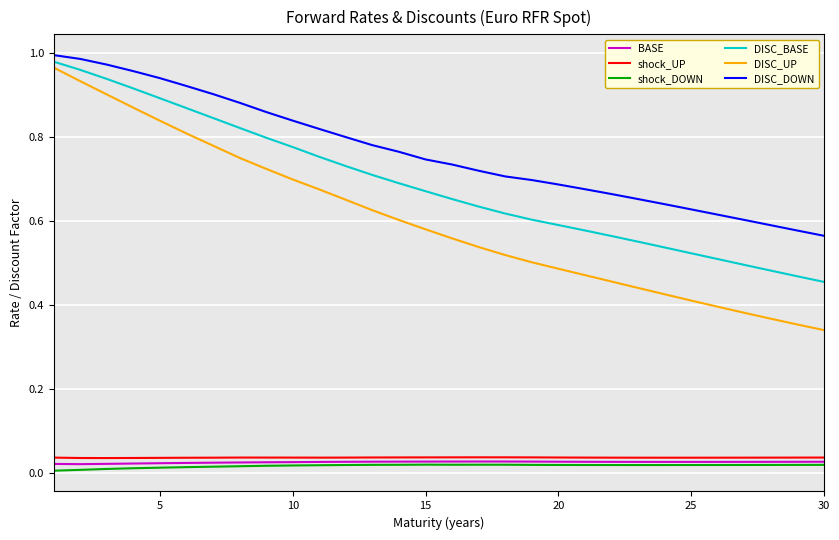

Which series has the largest total across all categories?

DISC_DOWN